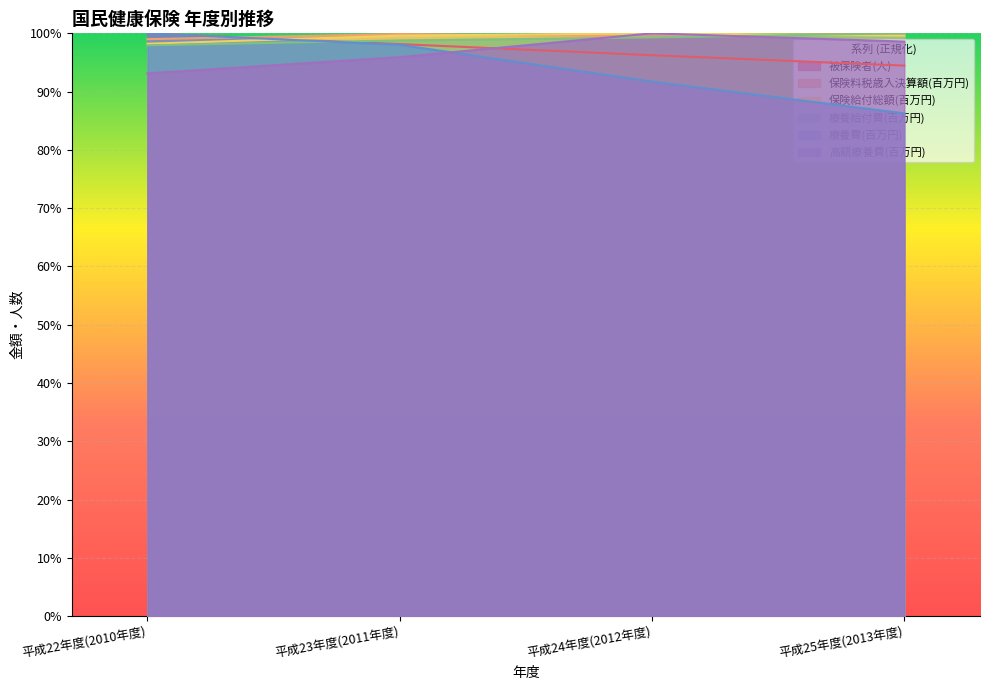

The 療養給付費(百万円) series shows 99.3 at 平成24年度(2012年度). True or false?

True